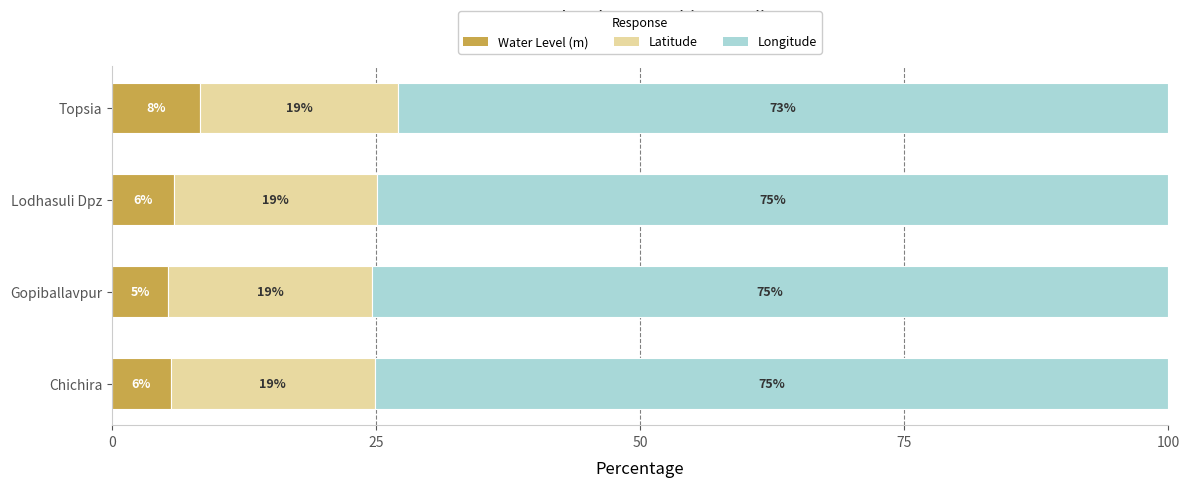

What are all the series names shown in the legend?

Water Level (m), Latitude, Longitude